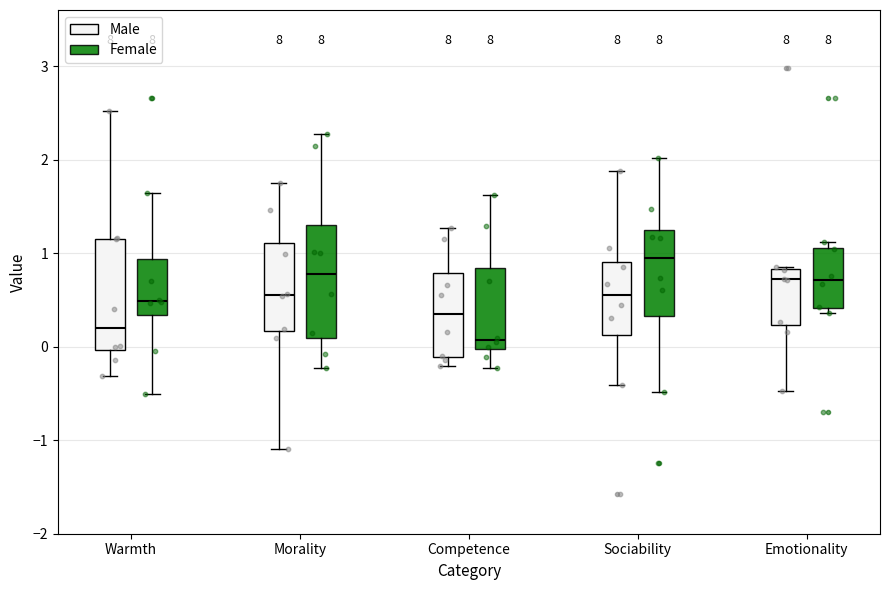

Reading left to right, read every box against the y-axis: the position of its median line, the range the box covers, and the ends of its whiskers. The values are not printed on the chart, so give them approximately, as read against the axis.

Warmth (Male): median 0.2, box 0.0 to 1.2, whiskers -0.3 to 2.5
Warmth (Female): median 0.5, box 0.3 to 0.9, whiskers -0.5 to 1.6
Morality (Male): median 0.6, box 0.2 to 1.1, whiskers -1.1 to 1.8
Morality (Female): median 0.8, box 0.1 to 1.3, whiskers -0.2 to 2.3
Competence (Male): median 0.4, box -0.1 to 0.8, whiskers -0.2 to 1.3
Competence (Female): median 0.1, box 0.0 to 0.8, whiskers -0.2 to 1.6
Sociability (Male): median 0.6, box 0.1 to 0.9, whiskers -0.4 to 1.9
Sociability (Female): median 0.9, box 0.3 to 1.2, whiskers -0.5 to 2.0
Emotionality (Male): median 0.7, box 0.2 to 0.8, whiskers -0.5 to 0.8
Emotionality (Female): median 0.7, box 0.4 to 1.1, whiskers 0.4 (just below the box's lower edge) to 1.1 (just above the box's upper edge)